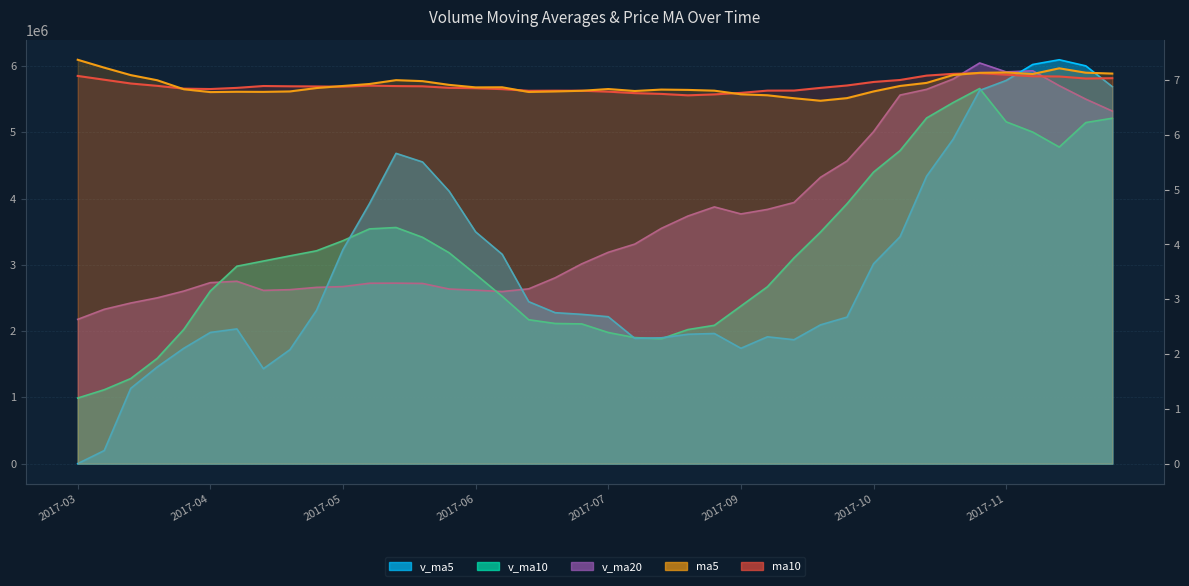

What is the total value across all series at 2017-08-25?

7924096.7